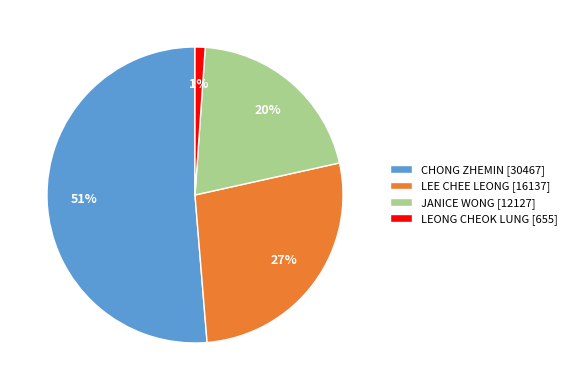

Rank the categories by value from lowest to highest.

LEONG CHEOK LUNG, JANICE WONG, LEE CHEE LEONG, CHONG ZHEMIN